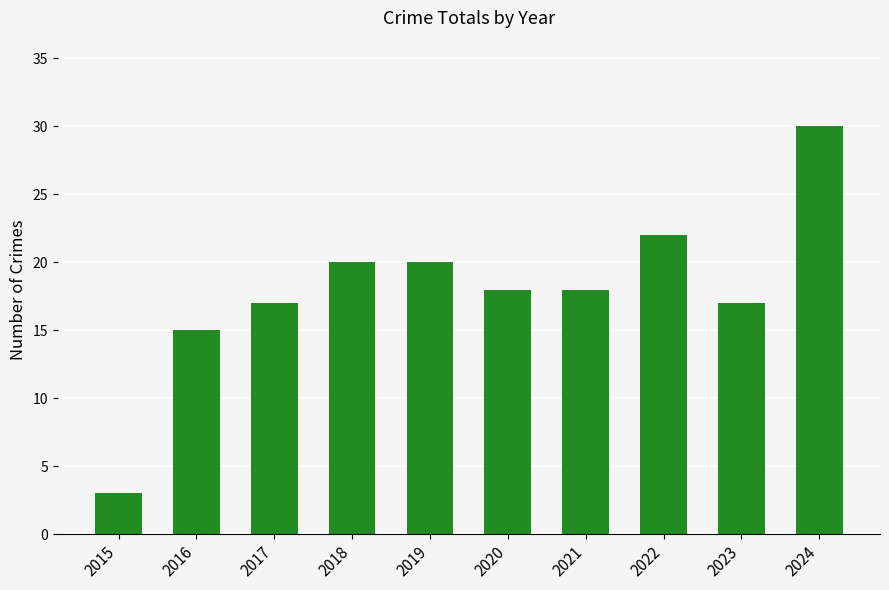

Read the value at 2017, to the nearest 5.

15